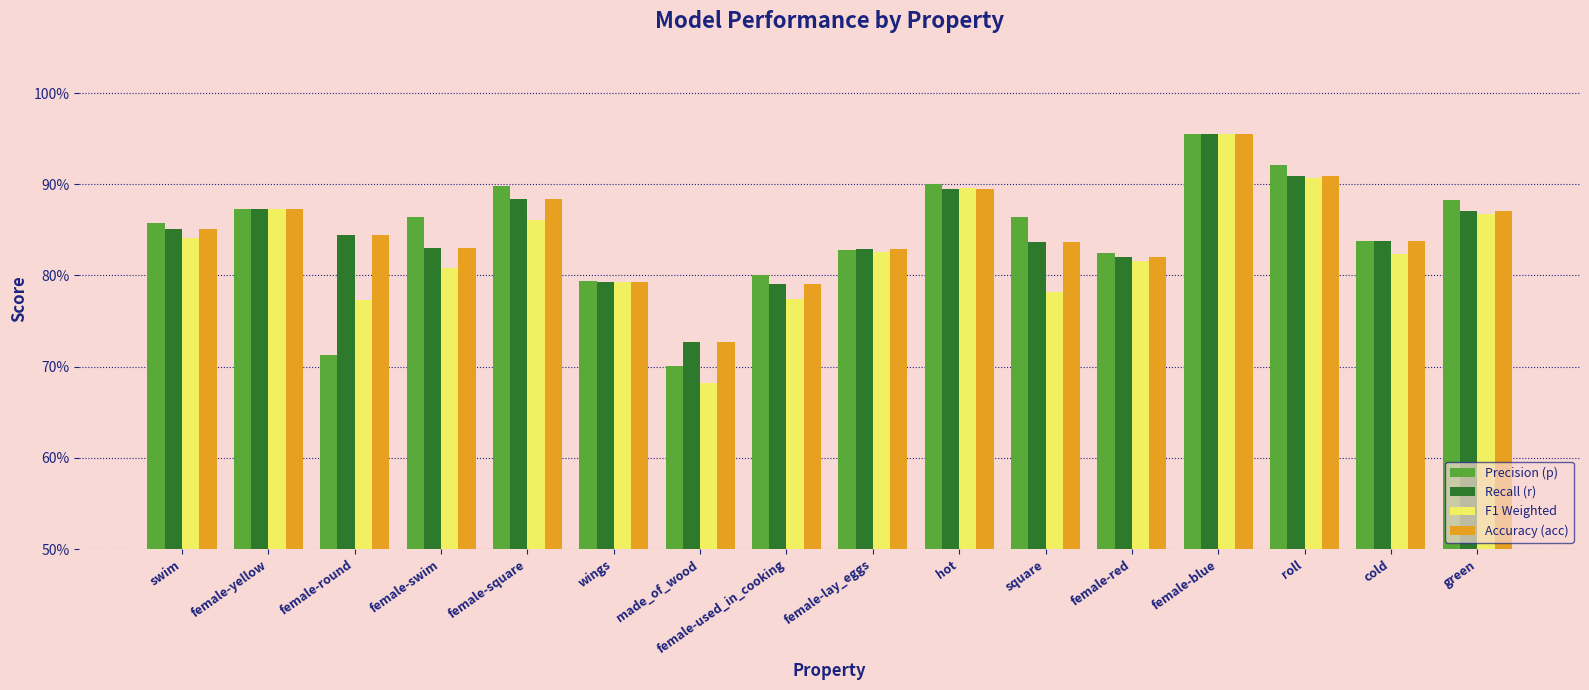

What are all the series names shown in the legend?

Precision (p), Recall (r), F1 Weighted, Accuracy (acc)